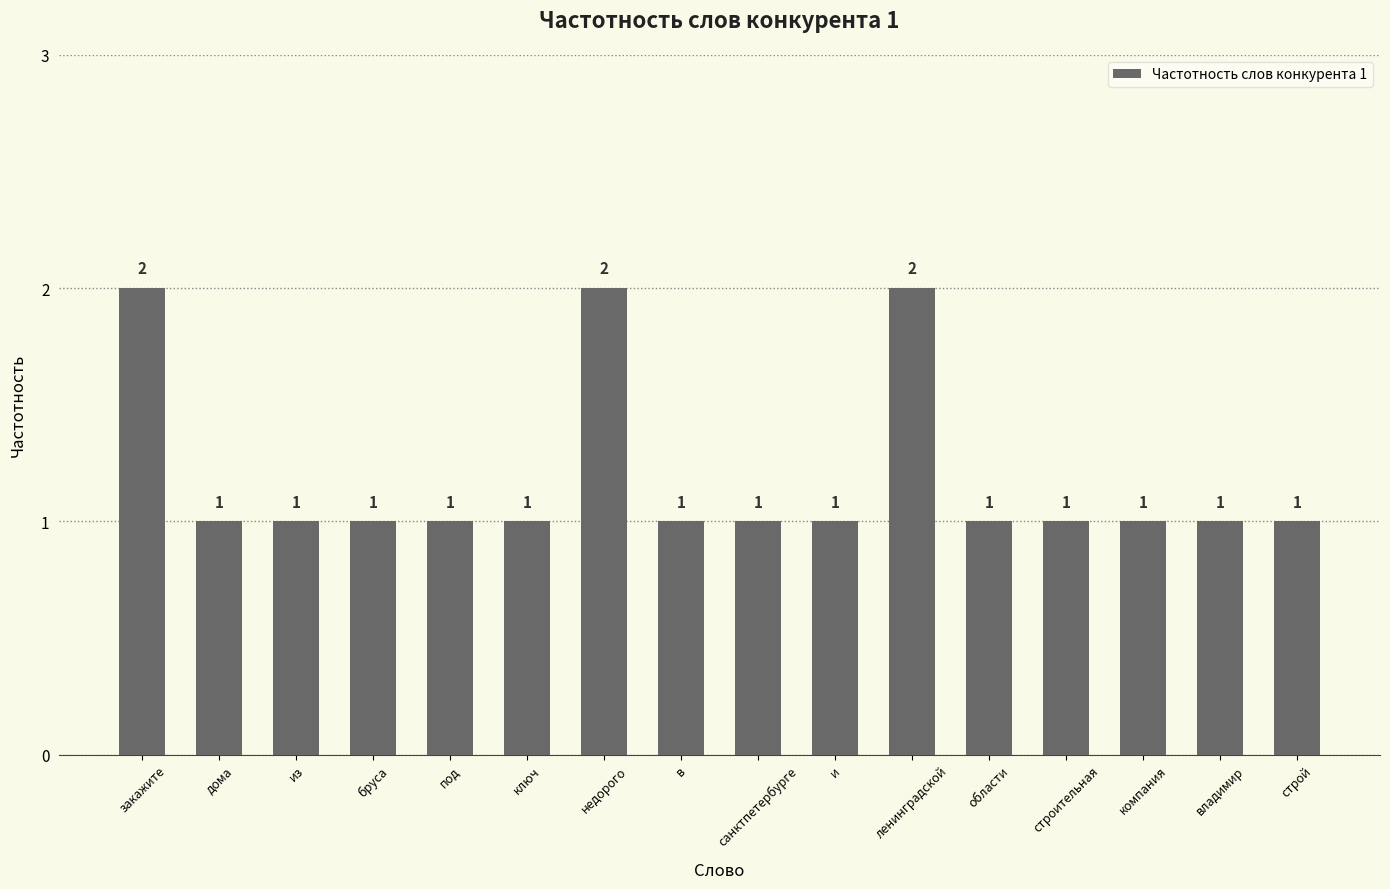

What is the sum of the values at владимир and недорого?

3